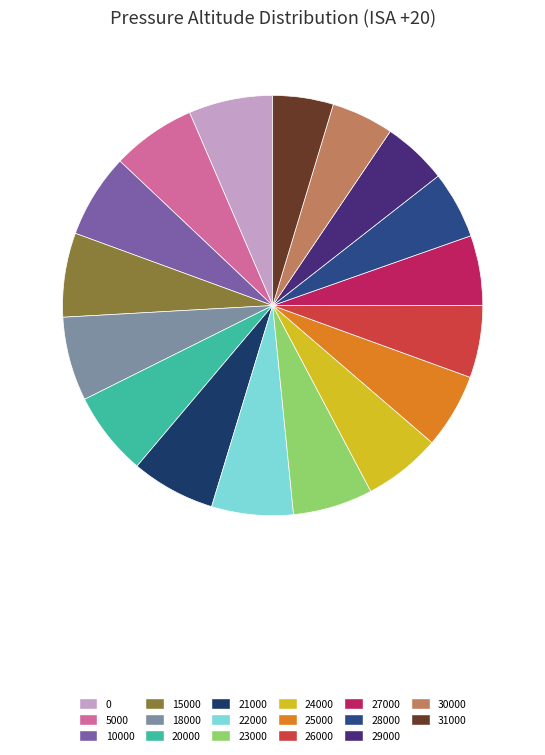

Is it true that 10000 is 6% of the pie?

True